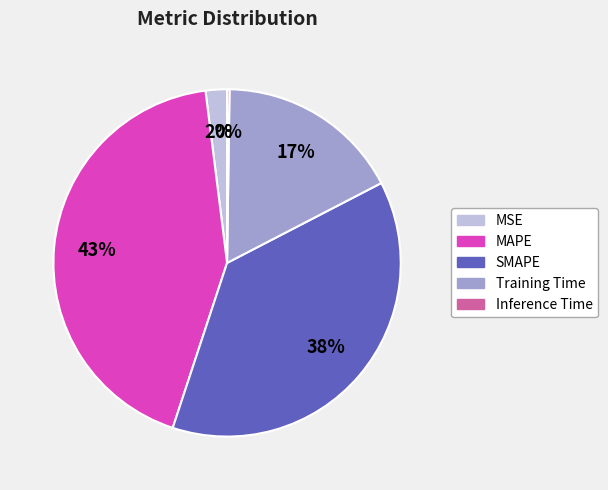

Is it true that SMAPE is 30% of the pie?

False